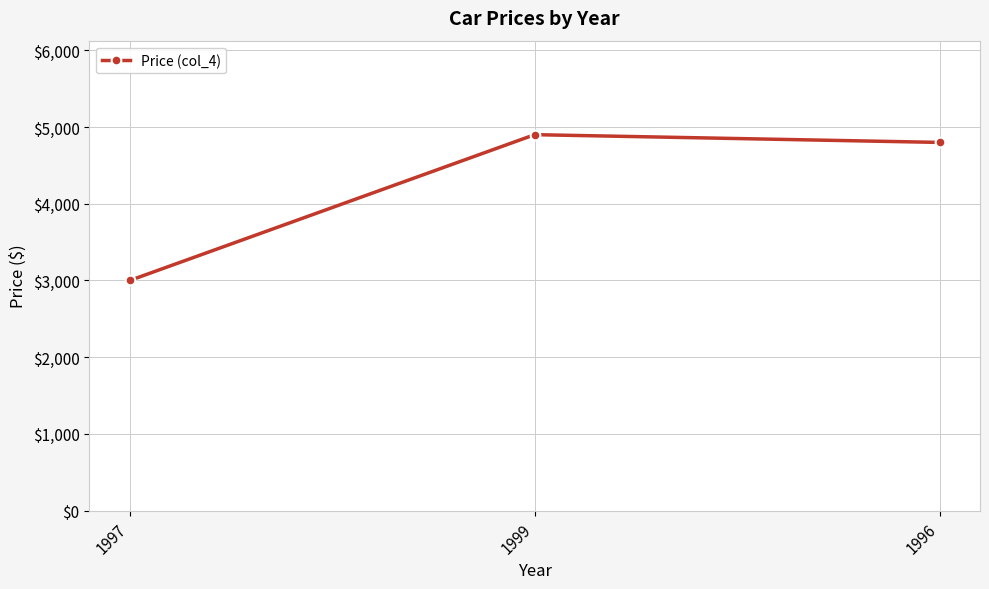

Which category has the lowest value across all series?

1997